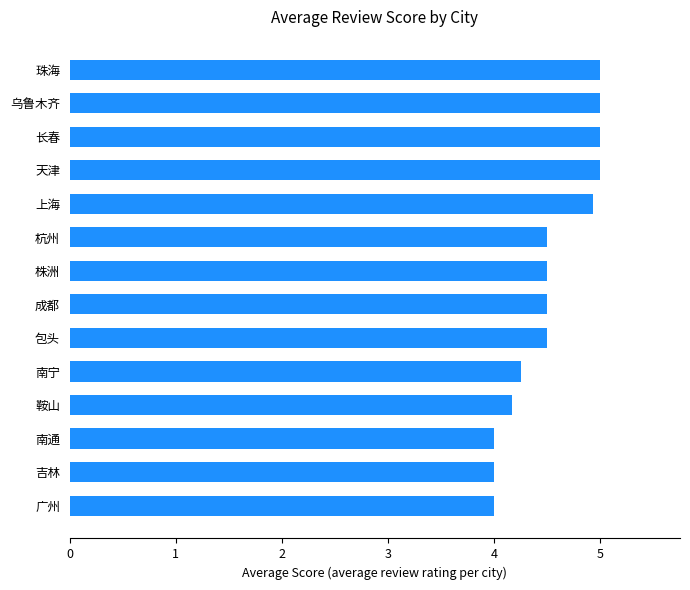

Does the chart contain stacked bars?

No